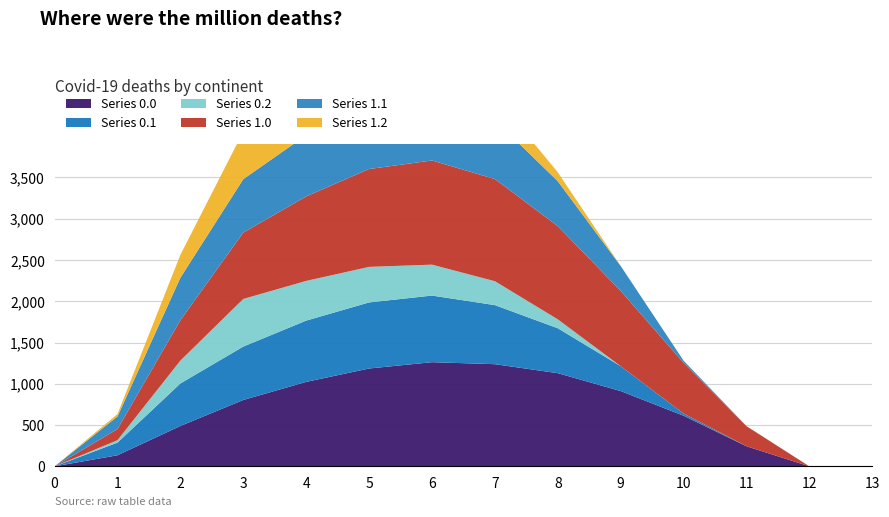

Reading right to left, list all the values displayed in this chart.

Series 0.0: 13=0.0	12=0.0	11=243.5	10=613.0	9=911.8	8=1128.6	7=1237.4	6=1261.6	5=1185.2	4=1023.2	3=804.0	2=489.3	1=134.3	0=0.0
Series 0.1: 13=0.0	12=0.0	11=0.0	10=26.8	9=301.4	8=544.1	7=715.3	6=806.9	5=800.2	4=742.1	3=646.9	2=514.8	1=153.2	0=0.0
Series 0.2: 13=0.0	12=0.0	11=0.0	10=0.0	9=0.0	8=107.8	7=289.5	6=374.4	5=430.5	4=480.7	3=576.6	2=276.9	1=29.3	0=0.0
Series 1.0: 13=0.0	12=0.0	11=243.5	10=613.0	9=911.8	8=1128.6	7=1237.4	6=1261.6	5=1185.2	4=1023.2	3=804.0	2=489.3	1=134.3	0=0.0
Series 1.1: 13=0.0	12=0.0	11=0.0	10=26.8	9=301.4	8=544.1	7=715.3	6=806.9	5=800.2	4=742.1	3=646.9	2=514.8	1=153.2	0=0.0
Series 1.2: 13=0.0	12=0.0	11=0.0	10=0.0	9=0.0	8=107.8	7=289.5	6=374.4	5=430.5	4=480.7	3=576.6	2=276.9	1=29.3	0=0.0